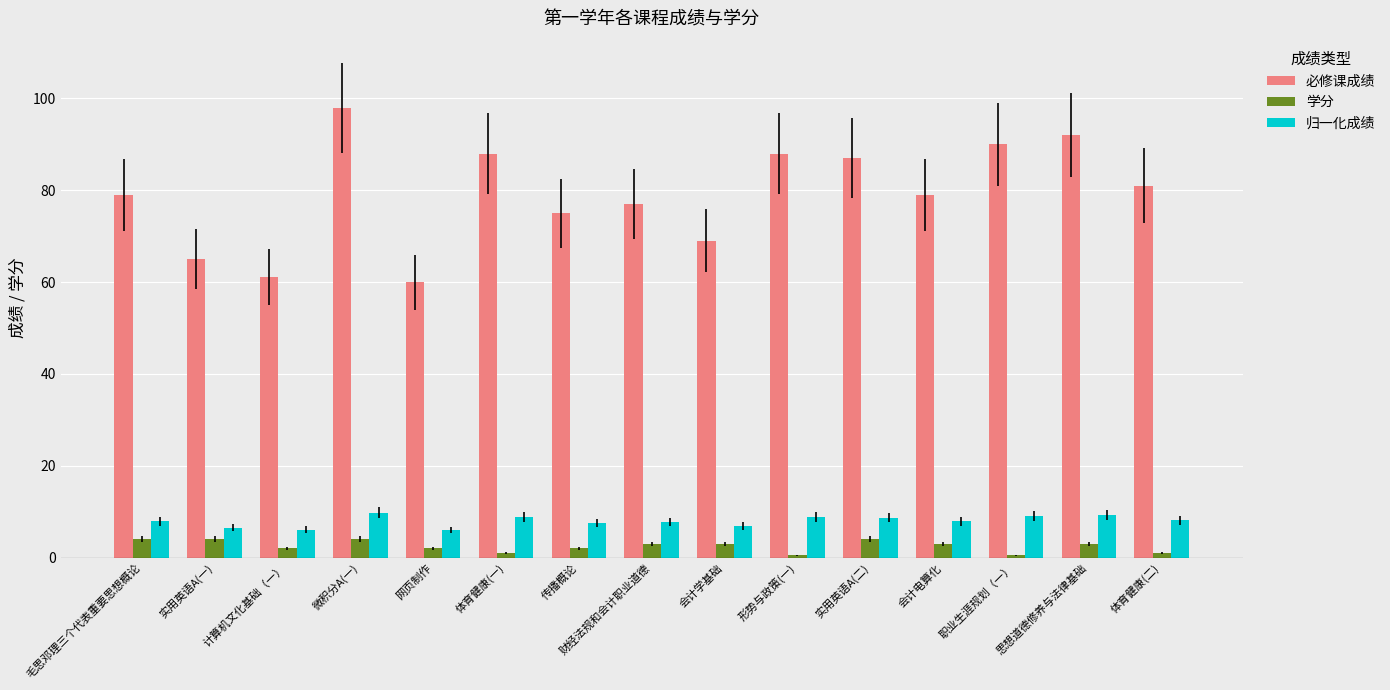

At which category is the sum across all series the highest?

微积分A(一)